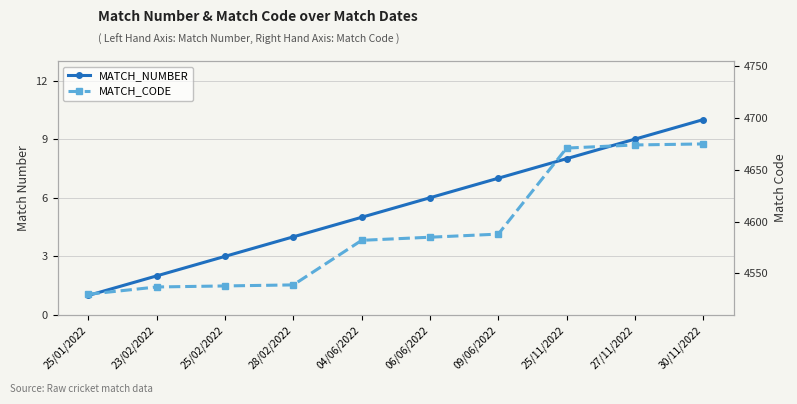

What is the spread (max minus min) of values at 30/11/2022?

4665